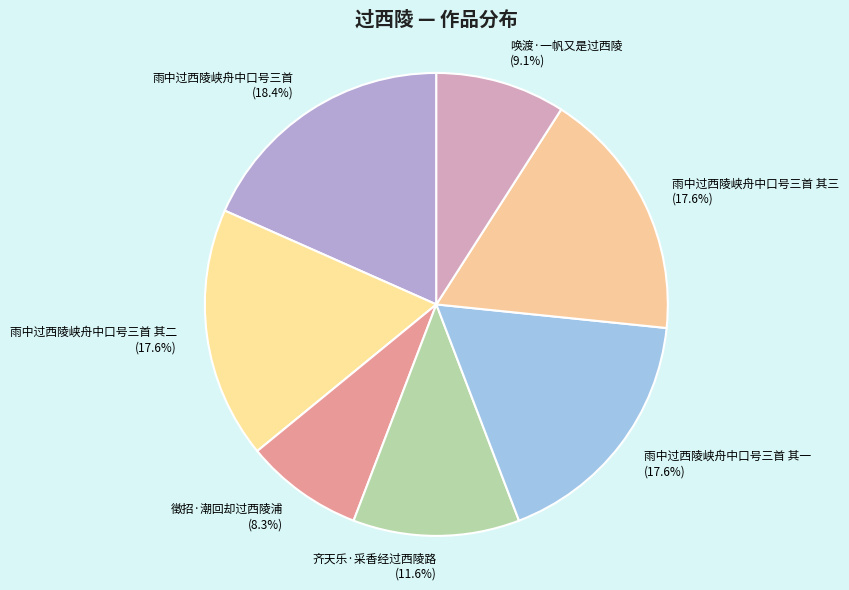

What is the largest slice in the pie chart?

雨中过西陵峡舟中口号三首